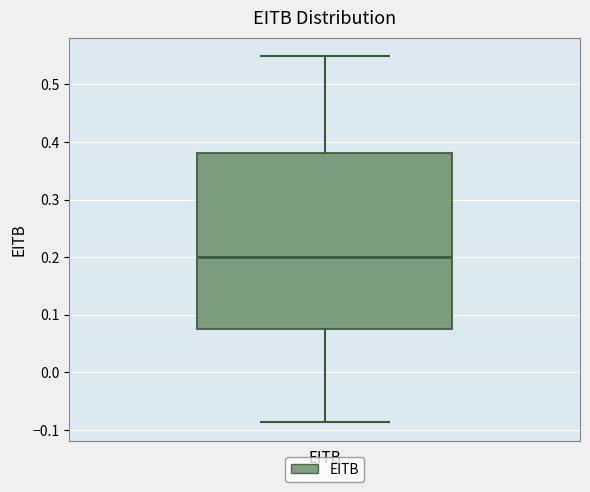

Transcribe this box plot: give where the median line is, the range the box spans, and where the two whiskers end, as read against the y-axis. The values are not printed on the chart, so give them approximately, as read against the axis.

median 0.20, box 0.08 to 0.38, whiskers -0.09 to 0.55